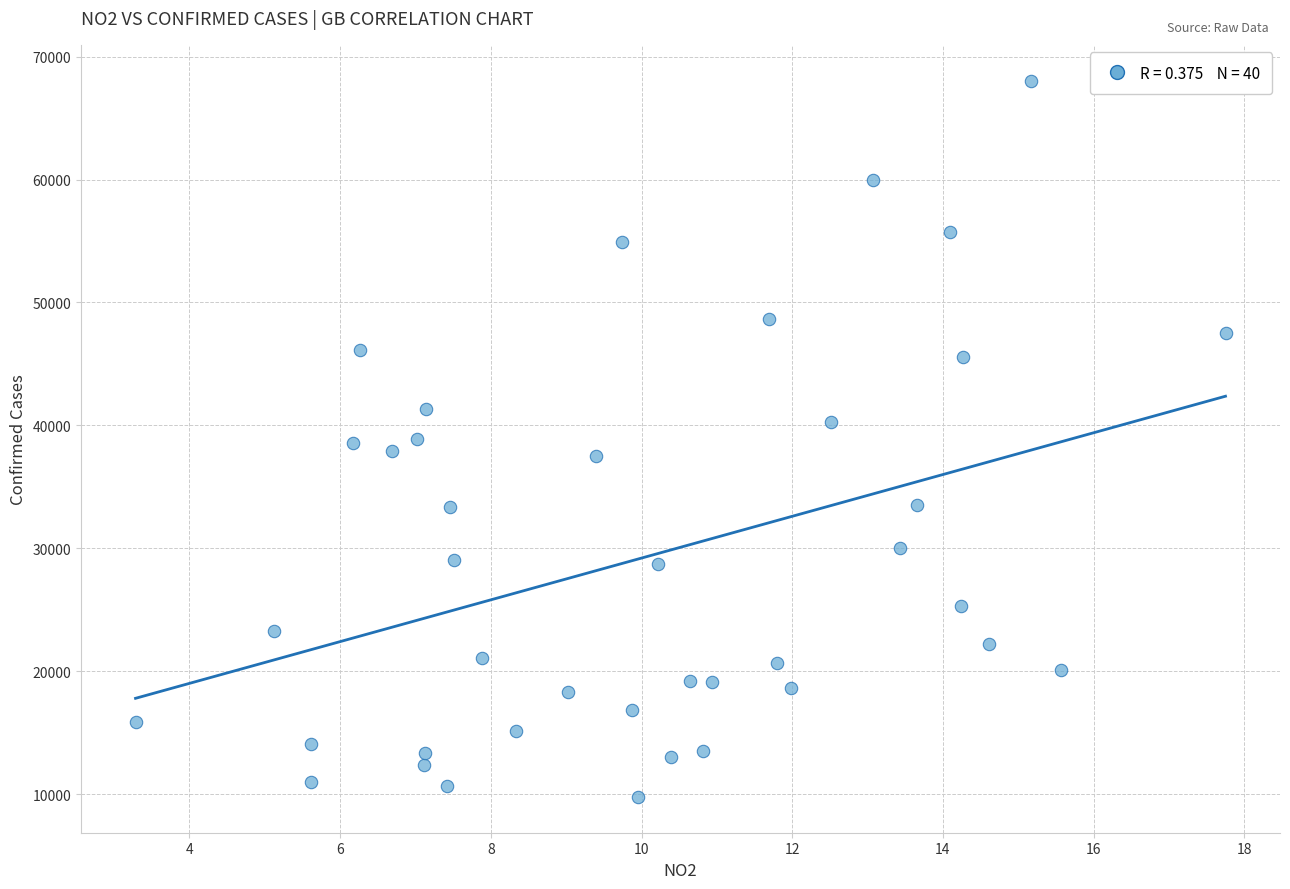

What is the range of Y values (max minus min)?

58288